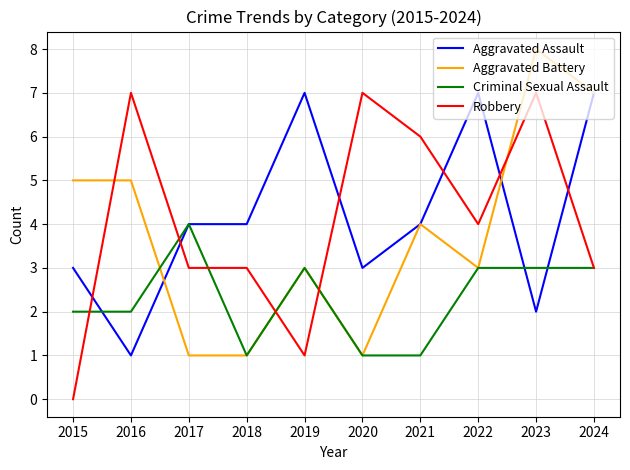

At which category does the chart reach its peak across all series?

2023